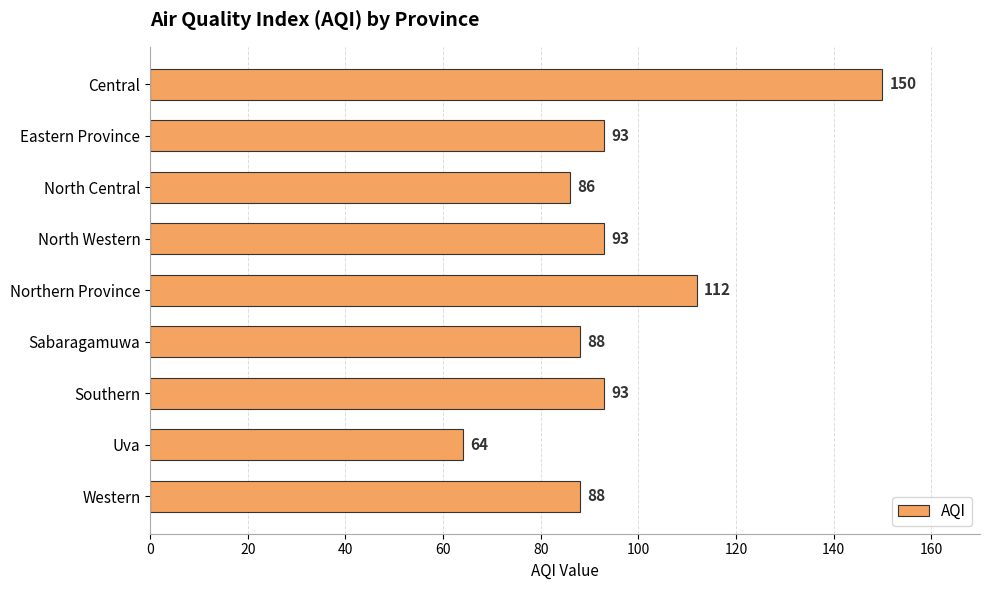

Count the number of data series in this chart.

1